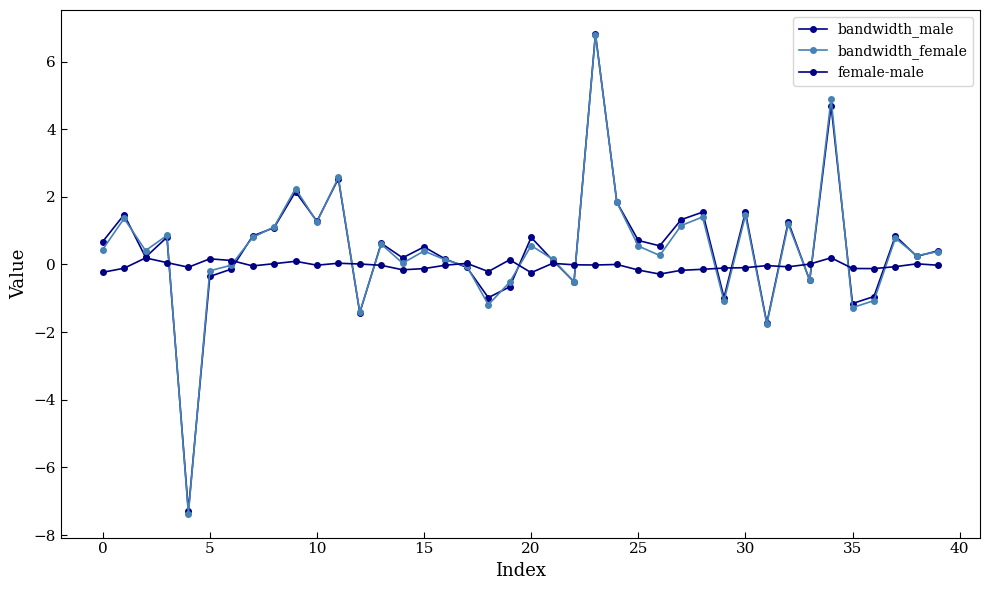

At how many categories does at least one series exceed 1?

12